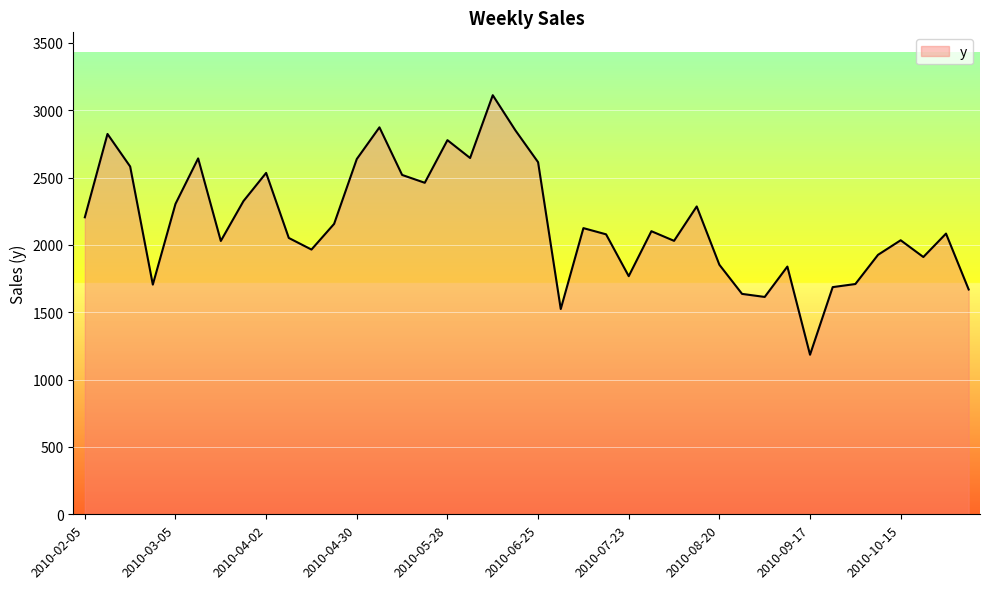

What is the maximum value shown in the chart?

3111.0